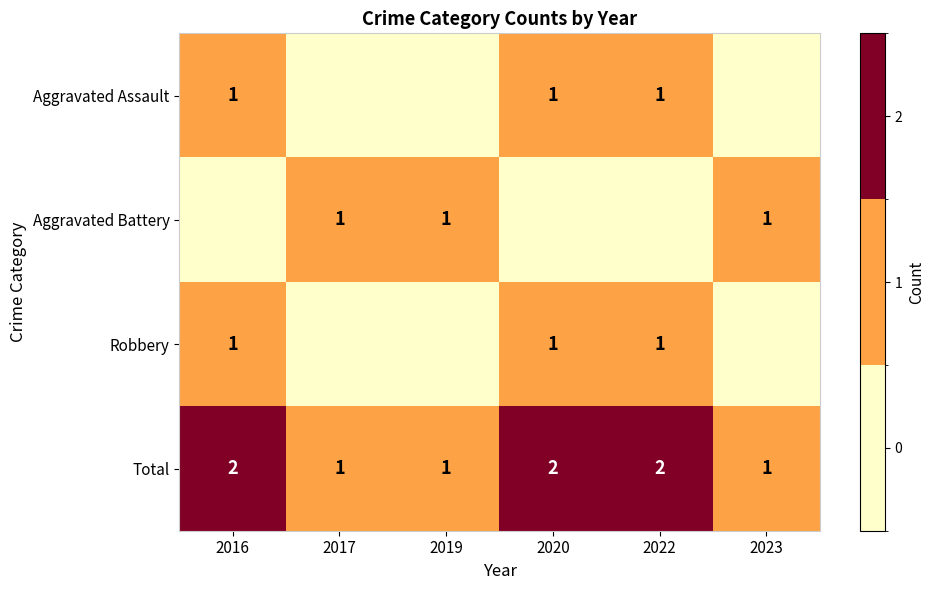

The Total series shows 0 at 2023. True or false?

False